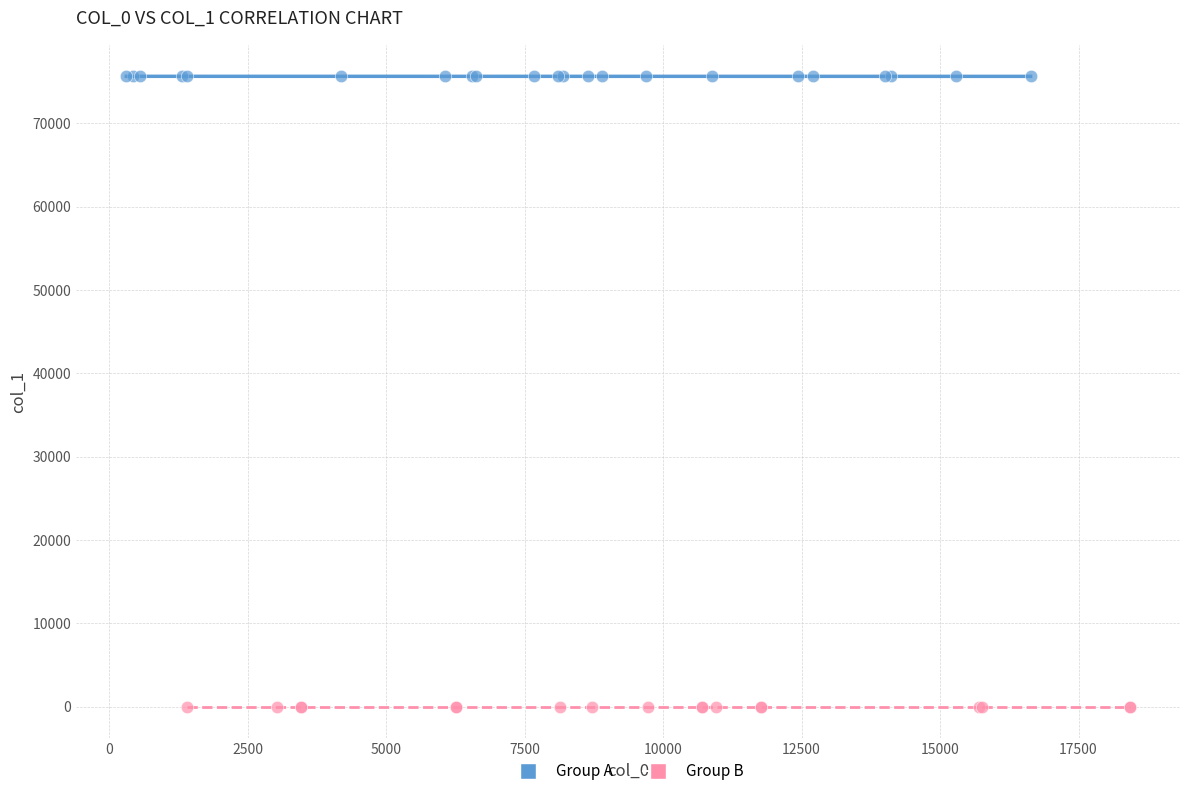

Which series contains the highest Y value?

Group A